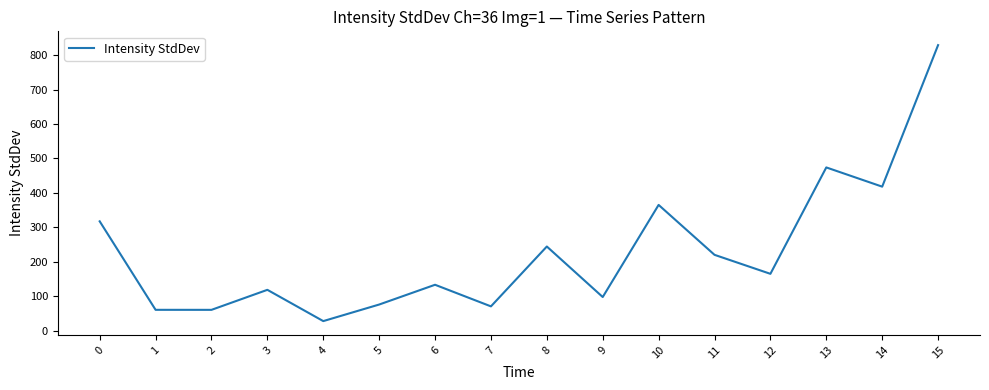

Which has a higher value, 3 or 2?

3